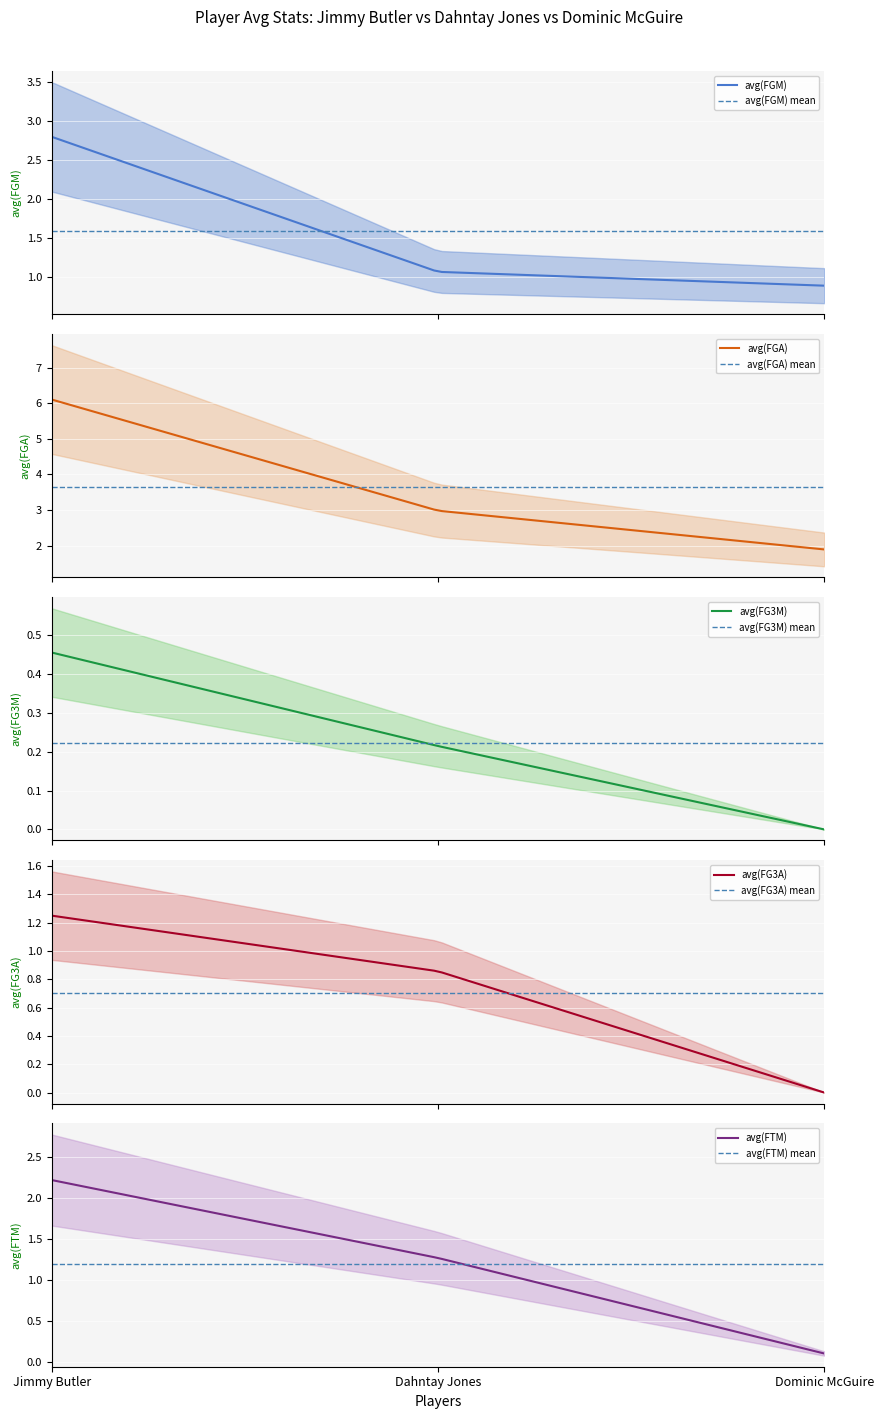

Is the value of avg(FGA) at Dahntay Jones greater than the value of avg(FGM) at Dahntay Jones?

Yes